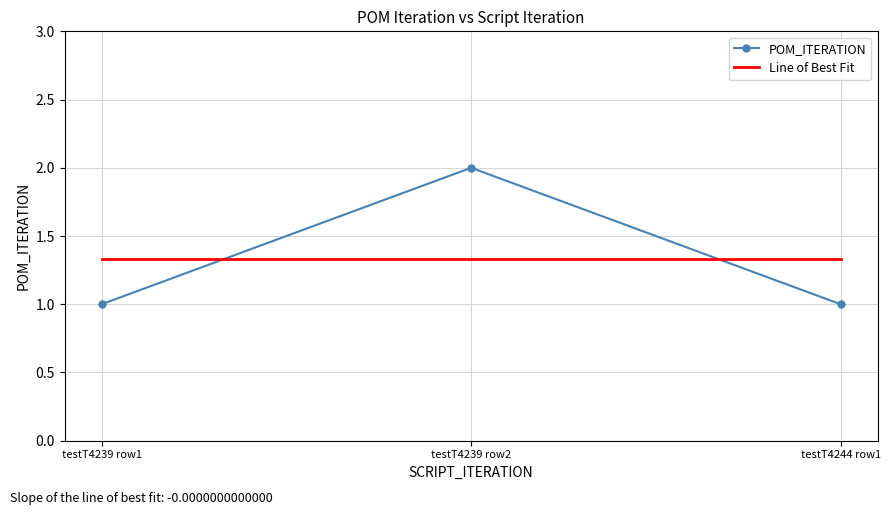

Is it true that POM_ITERATION equals 2 at testT4239 row2?

True